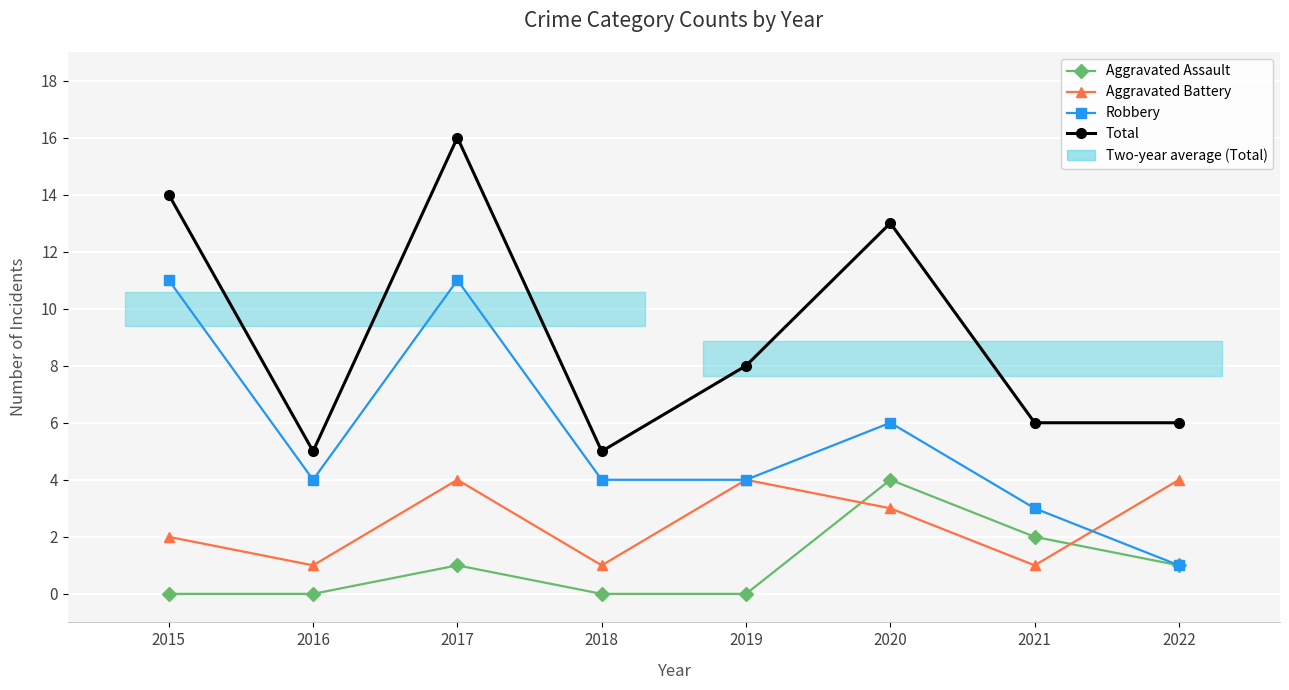

True or false: Robbery and Total intersect in this chart.

False